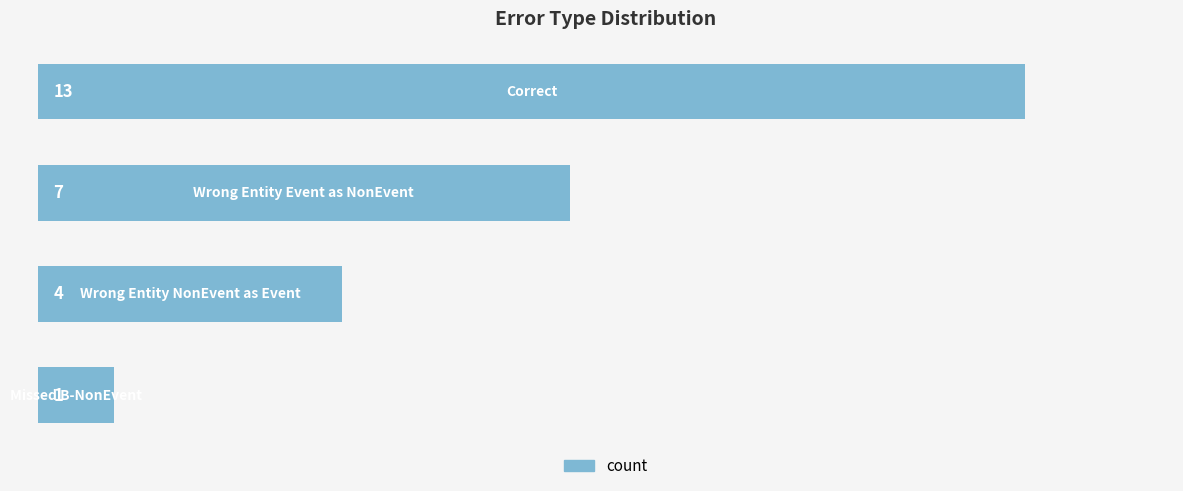

Count the values in the range 4 to 13.

3